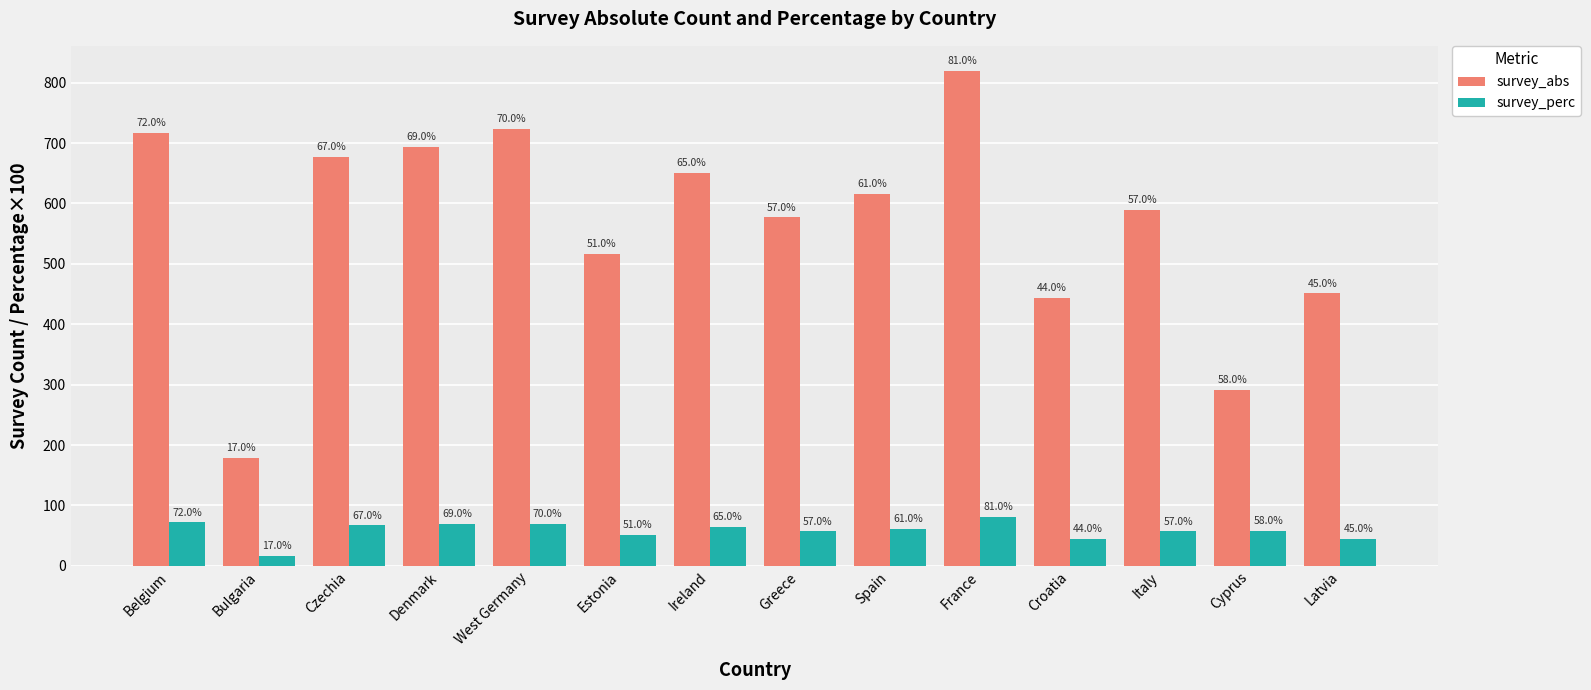

What is the sum of the survey_perc values at France and Czechia?

148.0